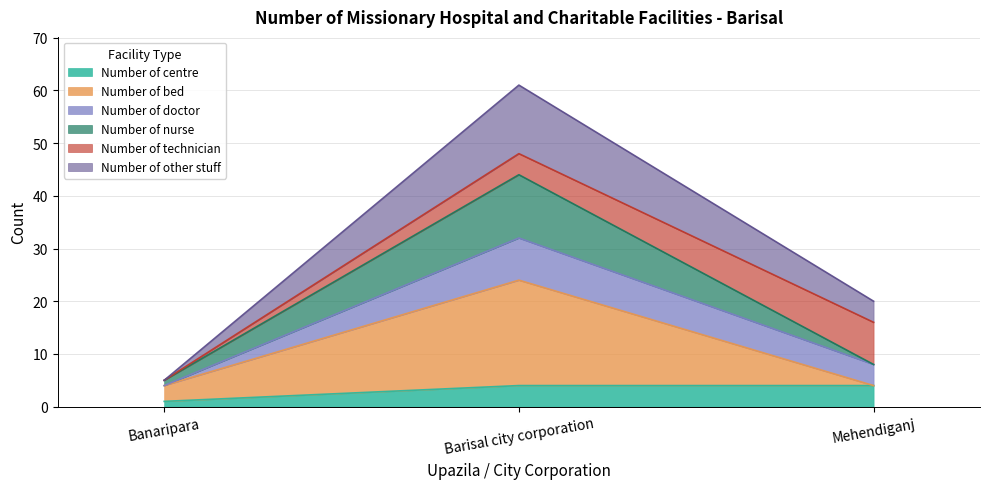

Which has a higher value, Mehendiganj or Barisal city corporation?

Mehendiganj